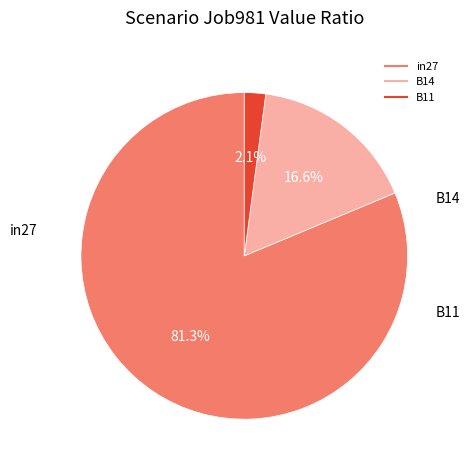

Which slice represents more than half of the pie?

in27